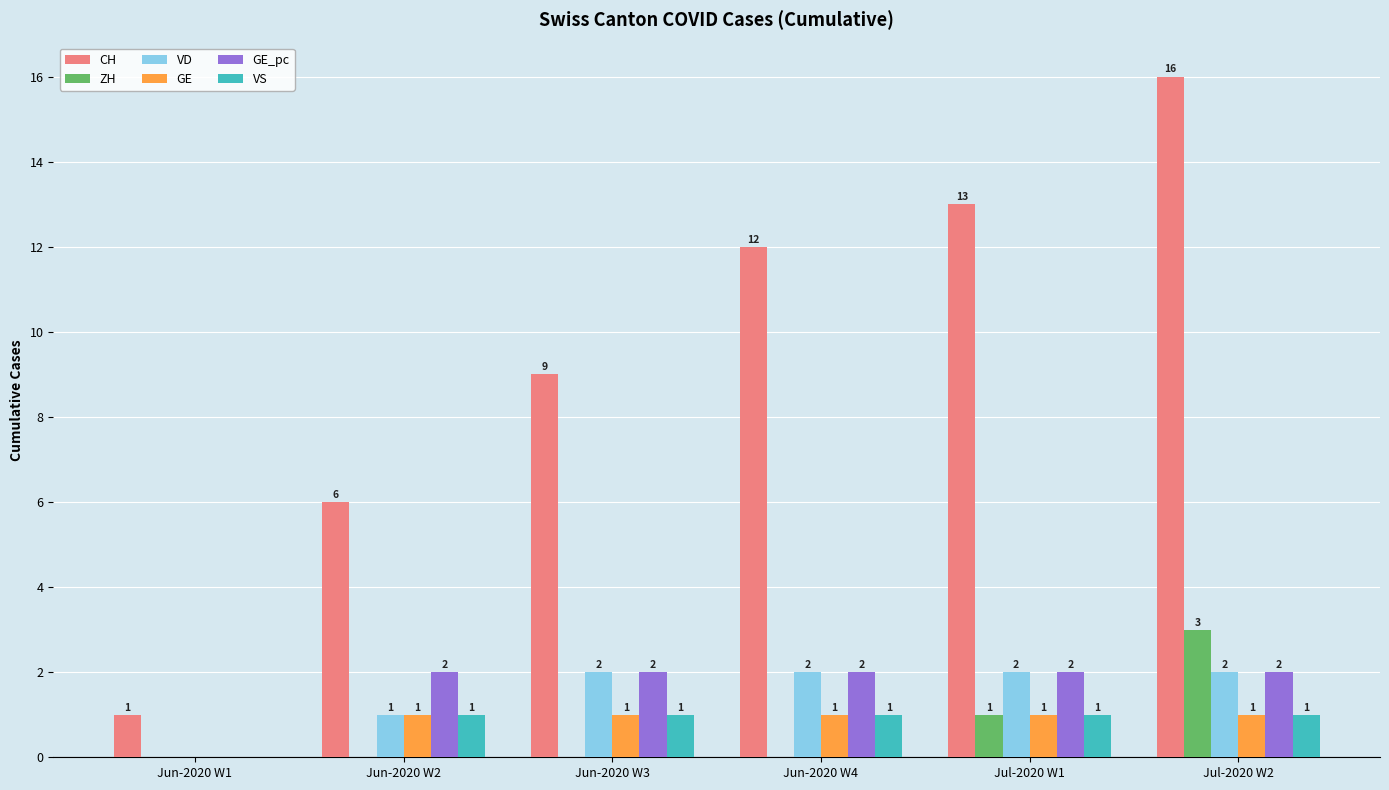

Which category has the highest value in the ZH series?

Jul-2020 W2